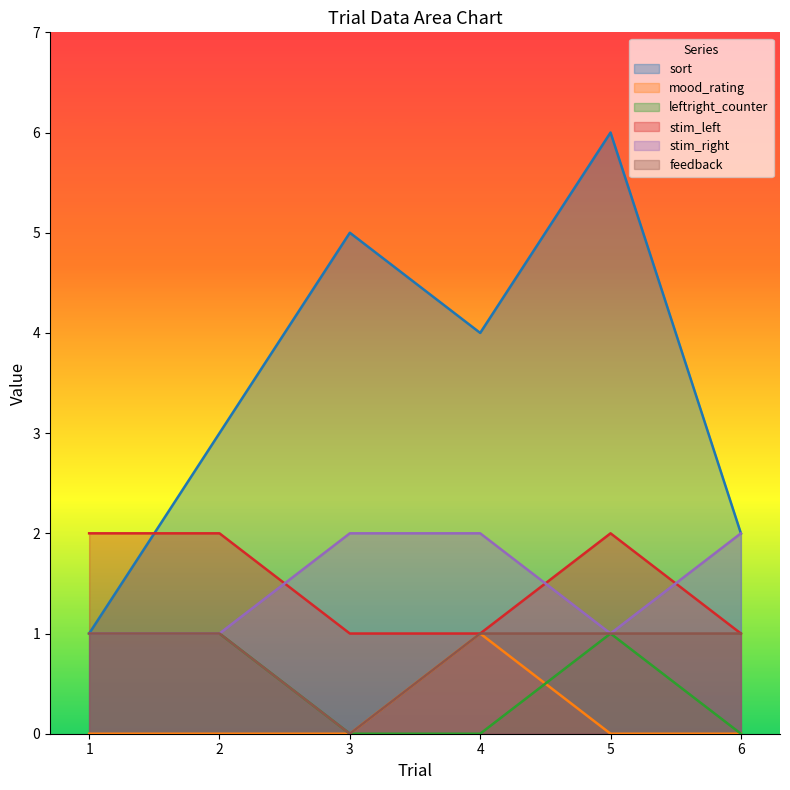

What is the value of the stim_right point at the 6th from the left?

2